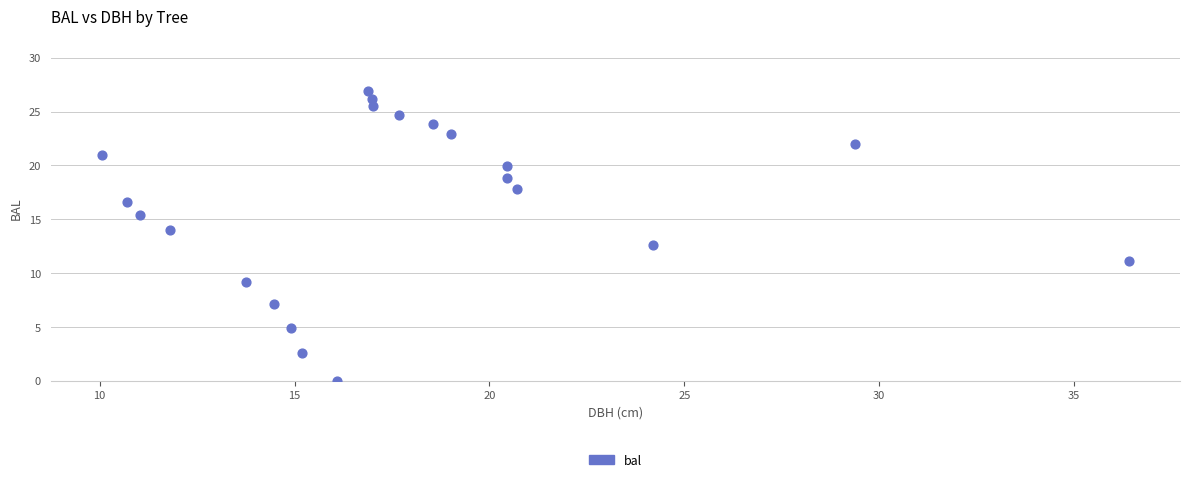

What is the range of Y values (max minus min)?

26.9